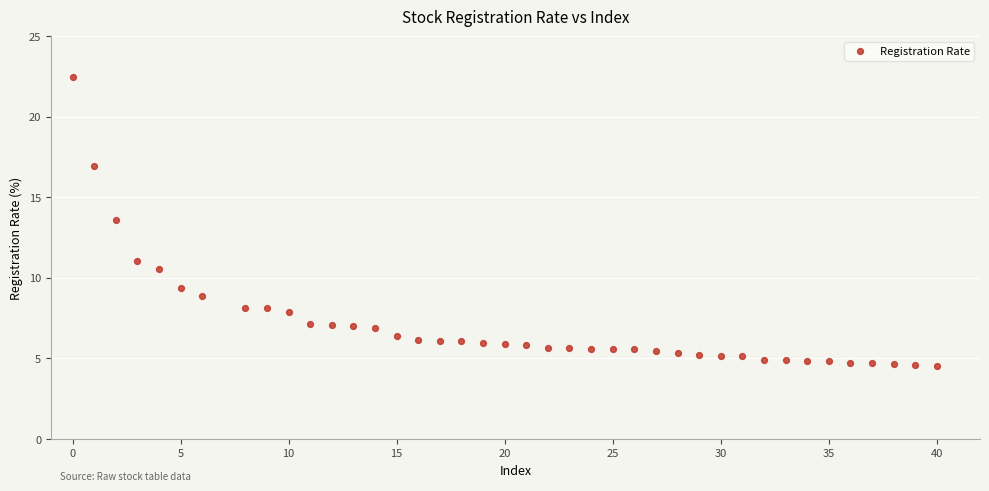

What is the range of Y values (max minus min)?

17.9